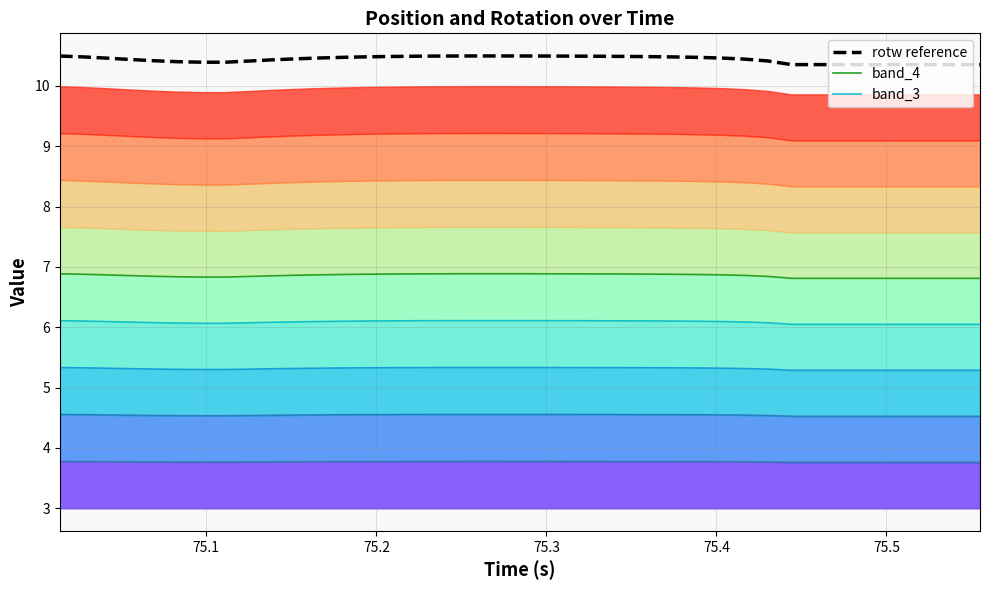

True or false: band_4 and band_3 cross at least once.

False